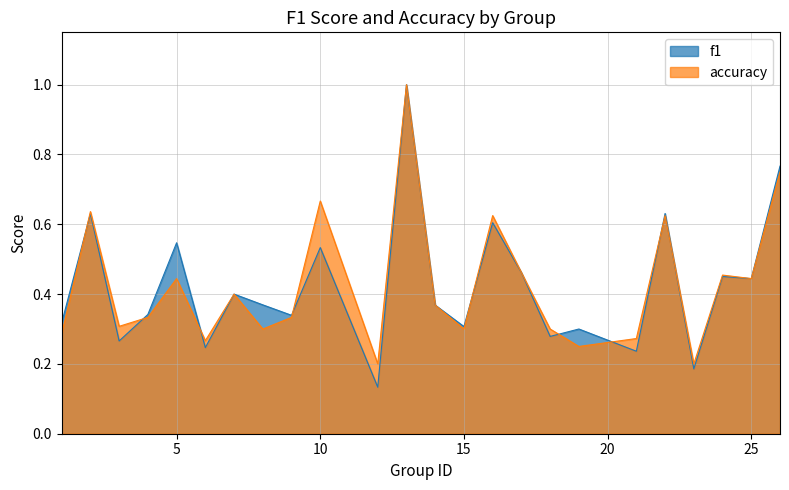

At which label is accuracy closest to 0?

12